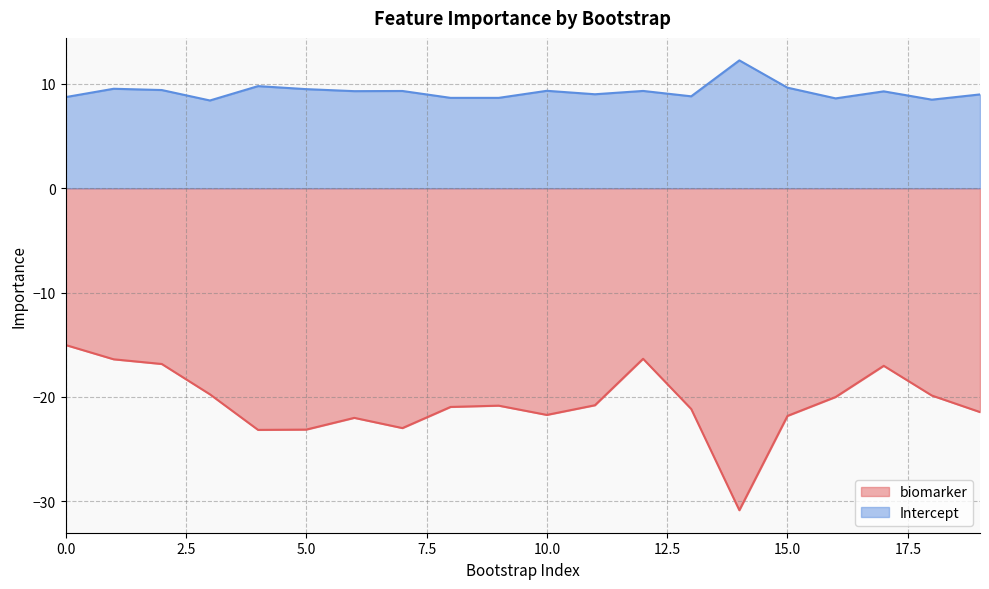

What is the spread (max minus min) of values at 6?

31.3